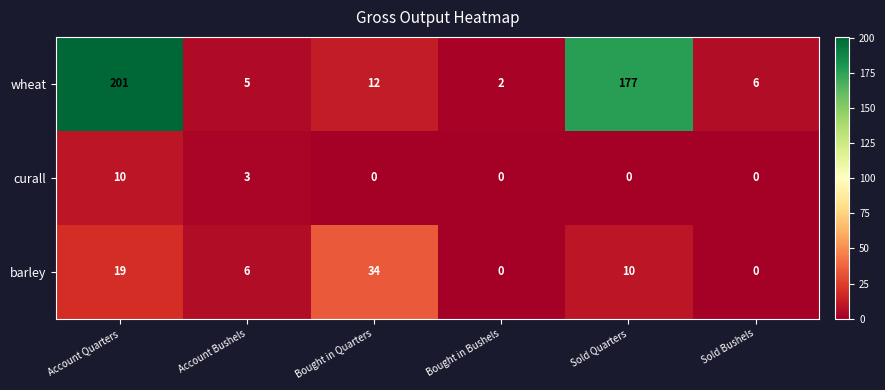

At which category does the chart reach its peak across all series?

Account Quarters